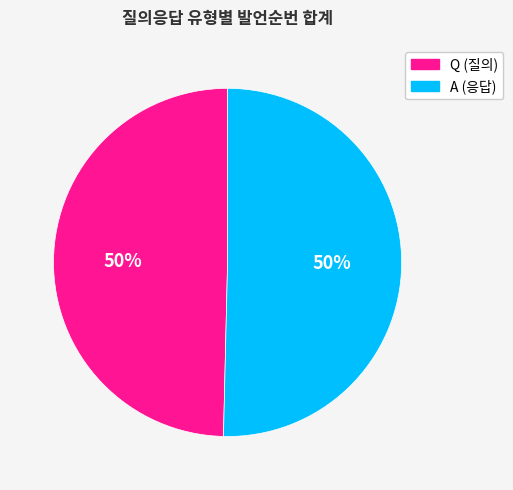

What is the ratio of the value at Q (질의) to the value at A (응답)?

1.0